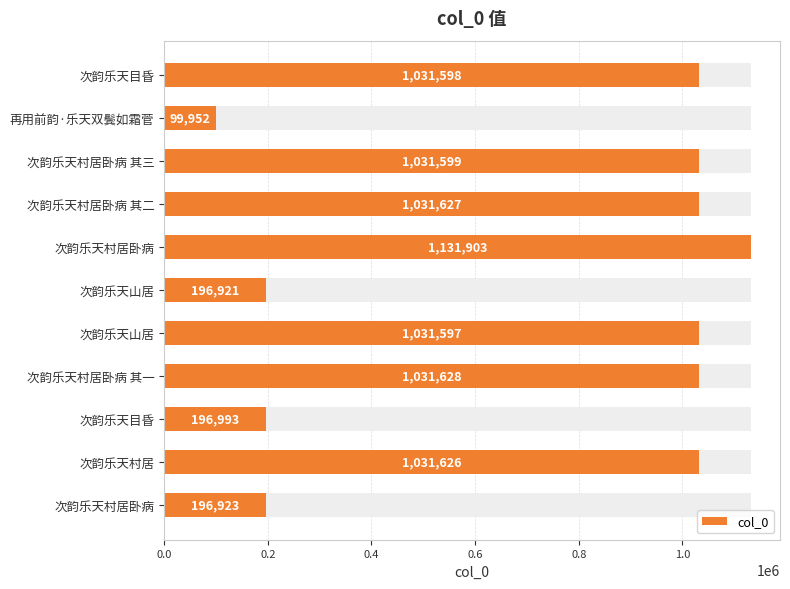

The chart shows a value of 1488777 at 次韵乐天村居卧病 其二. True or false?

False